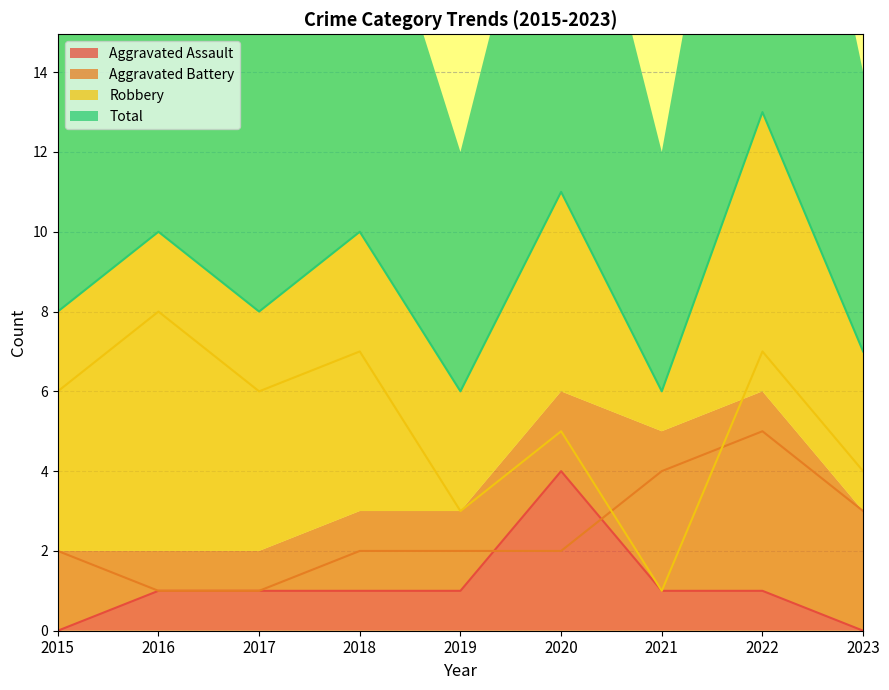

What is the spread (max minus min) of values at 2019?

5